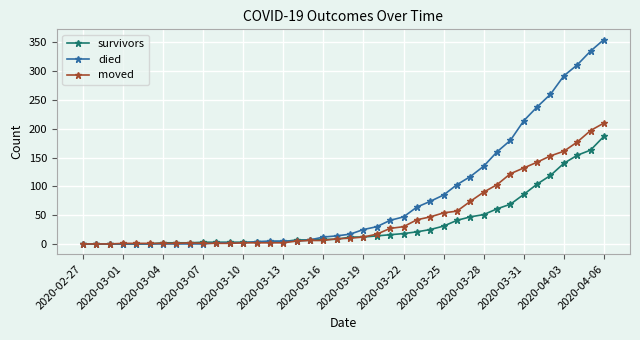

At how many categories does at least one series exceed 156?

9